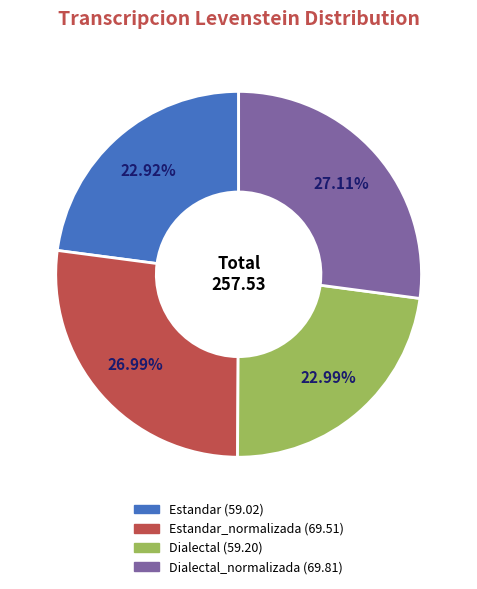

Is there any slice that represents more than half of the pie?

No